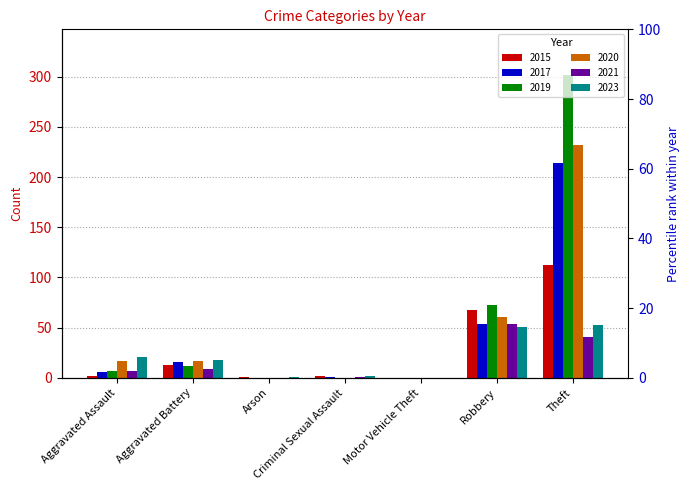

Where does the 2017 series first go above 6?

Aggravated Battery